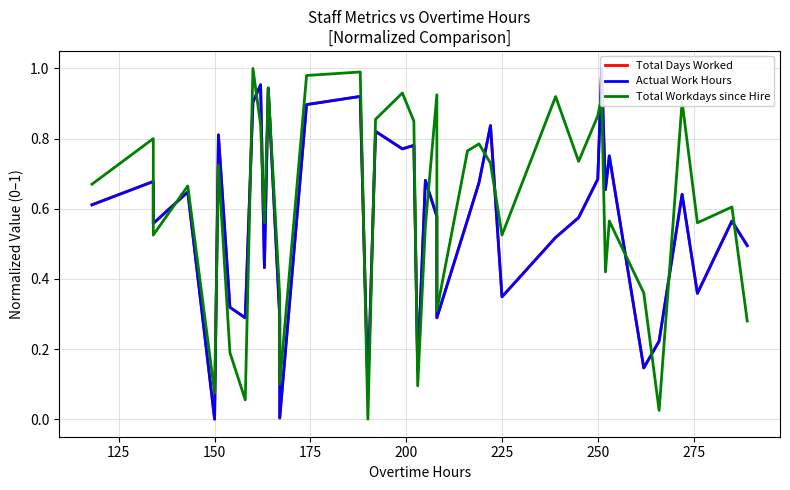

How many data points does each series have?

40